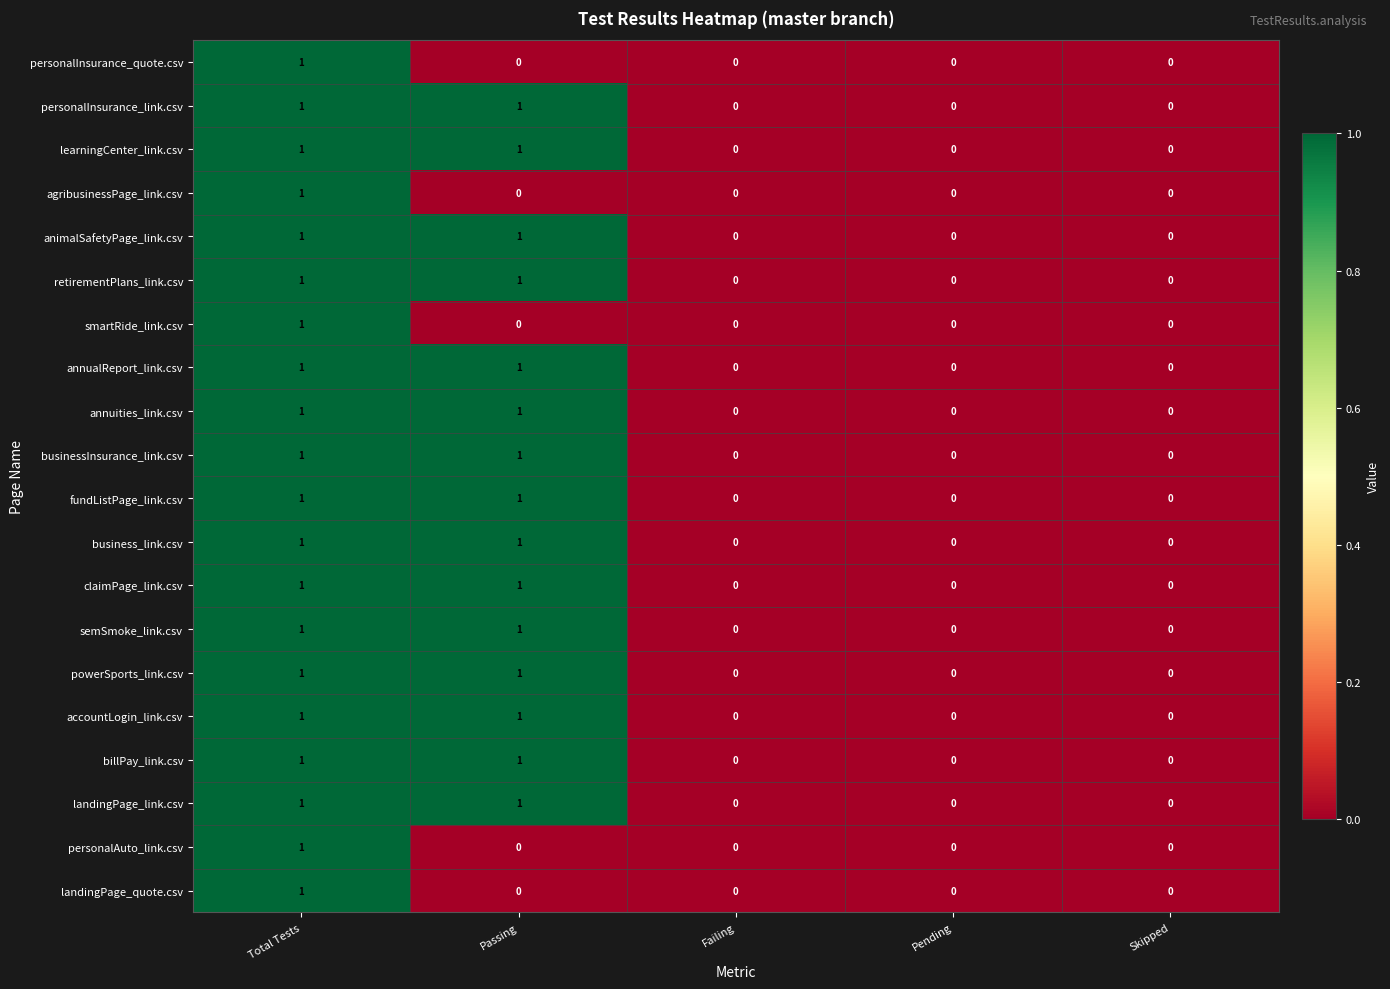

At which category is the sum across all series the highest?

Total Tests